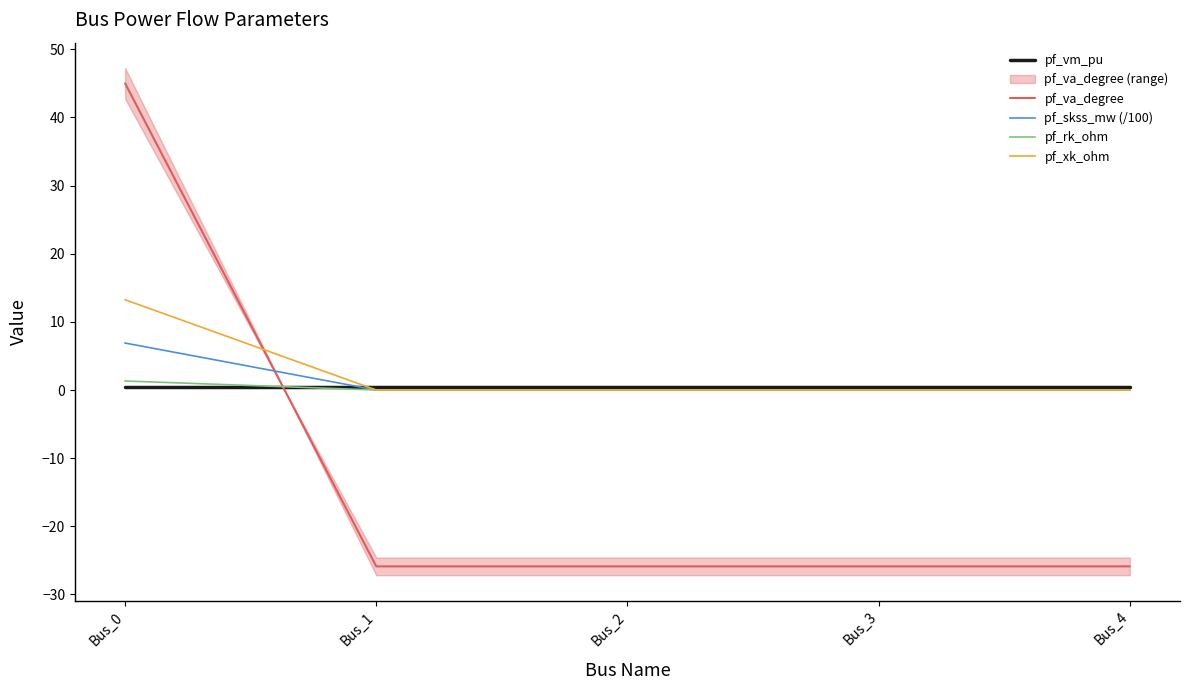

Which series changed the most between Bus_3 and Bus_4?

pf_va_degree